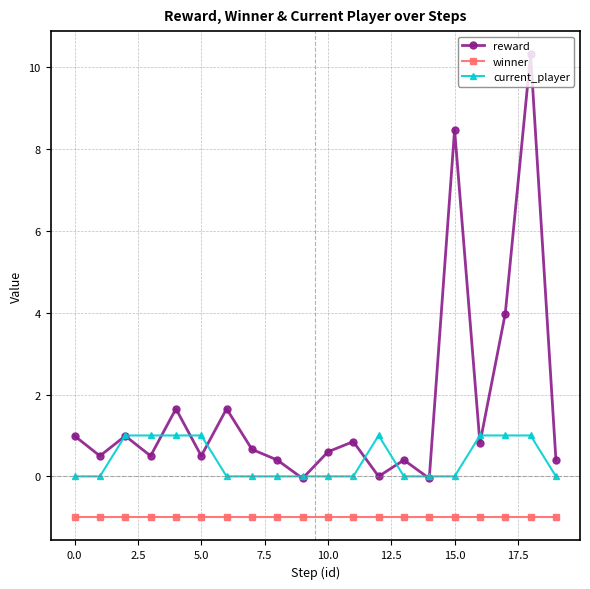

Which series has the widest spread of values?

reward